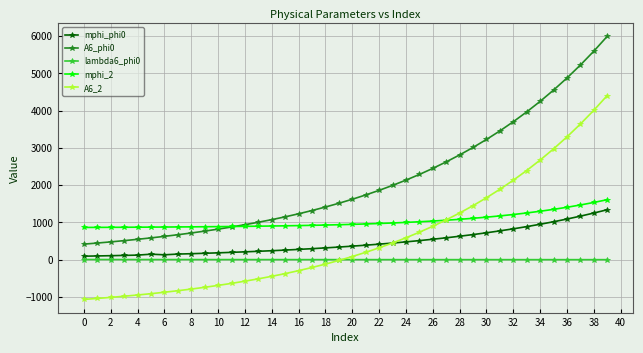

What is the highest value of the mphi_phi0 series?

1339.7